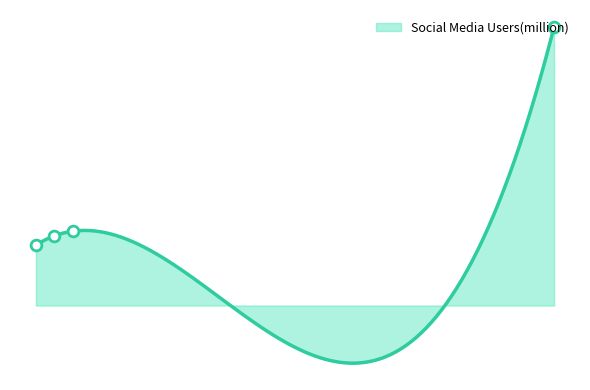

What is the change in value from USA to Germany?

-225